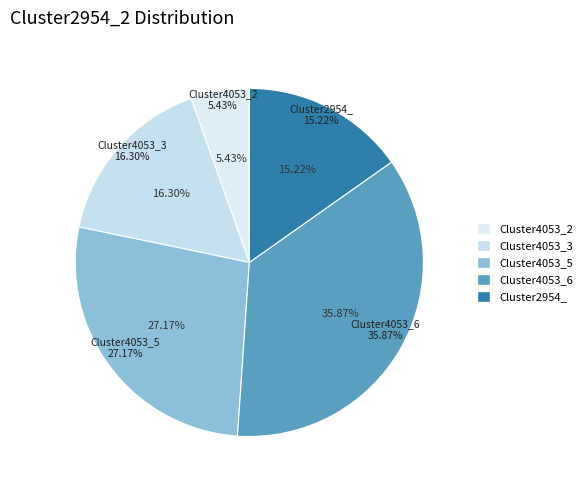

What portion of the pie excludes Cluster4053_2?

94.6%